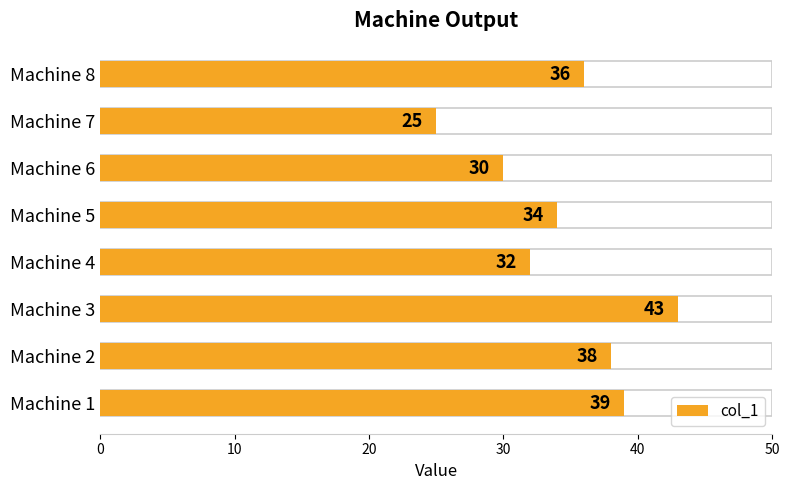

True or false: the data shows 17 at Machine 6.

False